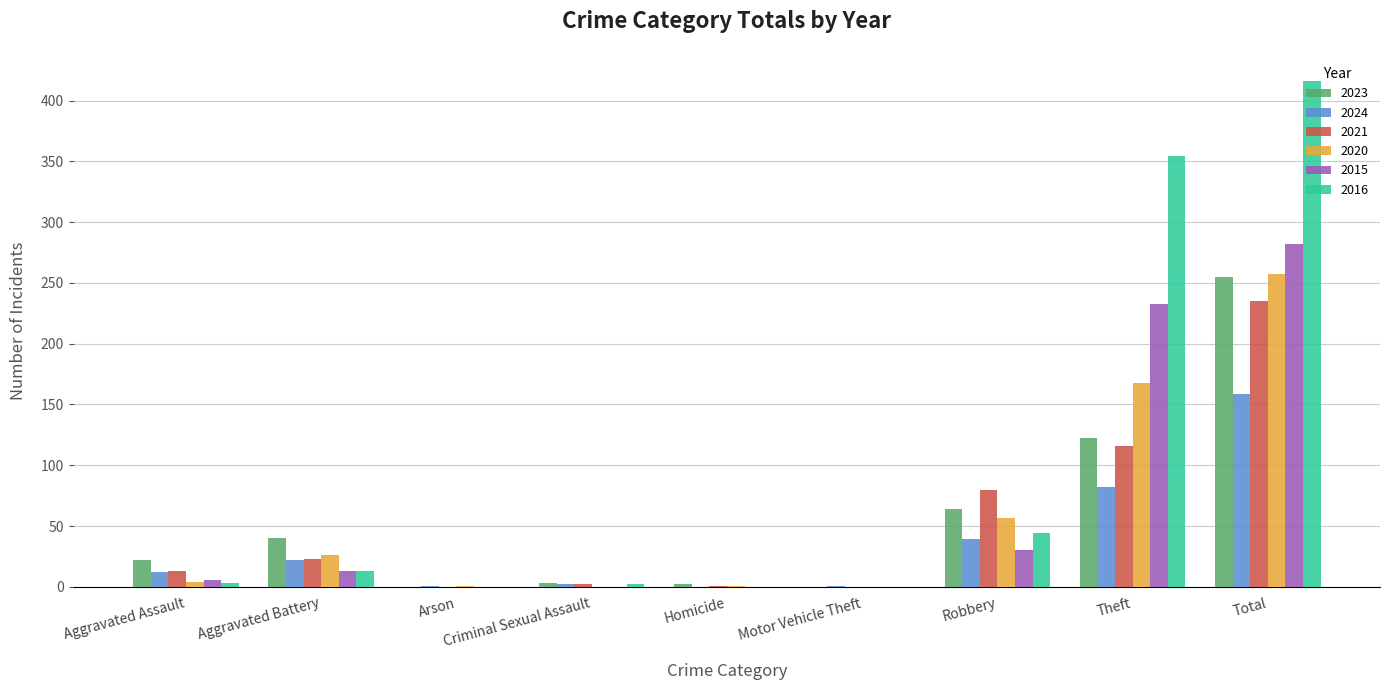

Which series has the largest total across all categories?

2016